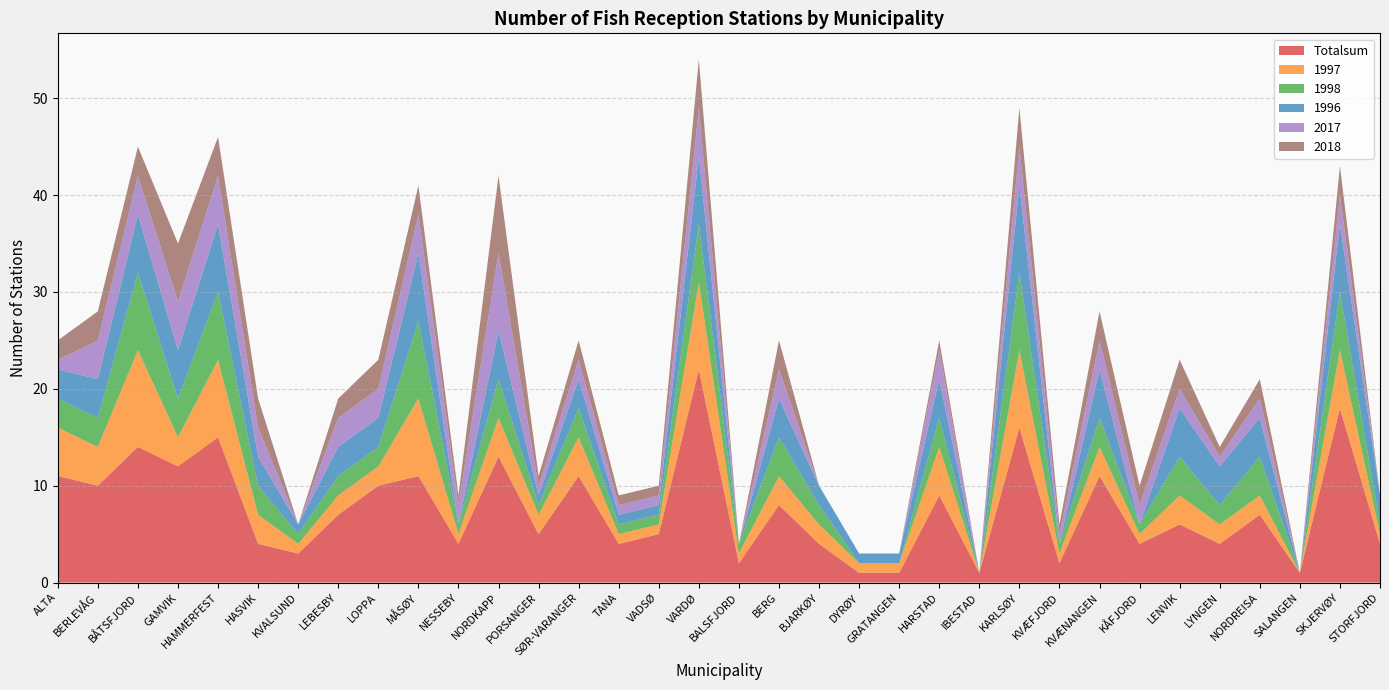

Reading left to right, what are all the values shown in this chart?

Totalsum: 11	10	14	12	15	4	3	7	10	11	4	13	5	11	4	5	22	2	8	4	1	1	9	1	16	2	11	4	6	4	7	1	18	4
1997: 5	4	10	3	8	3	1	2	2	8	1	4	2	4	1	1	9	1	3	2	1	1	5	0	8	1	3	1	3	2	2	0	6	1
1998: 3	3	8	4	7	3	1	2	2	8	1	4	1	3	1	1	6	1	4	2	0	0	3	0	8	1	3	1	4	2	4	0	6	1
1996: 3	4	6	5	7	3	1	3	3	7	0	5	1	3	1	1	7	0	4	2	1	1	4	0	9	0	5	0	5	4	4	0	7	3
2017: 1	4	4	5	5	3	0	3	3	4	2	8	1	2	1	1	5	0	3	0	0	0	3	0	4	1	3	2	2	1	2	0	3	0
2018: 2	3	3	6	4	3	0	2	3	3	1	8	1	2	1	1	5	0	3	0	0	0	1	0	4	1	3	2	3	1	2	0	3	0